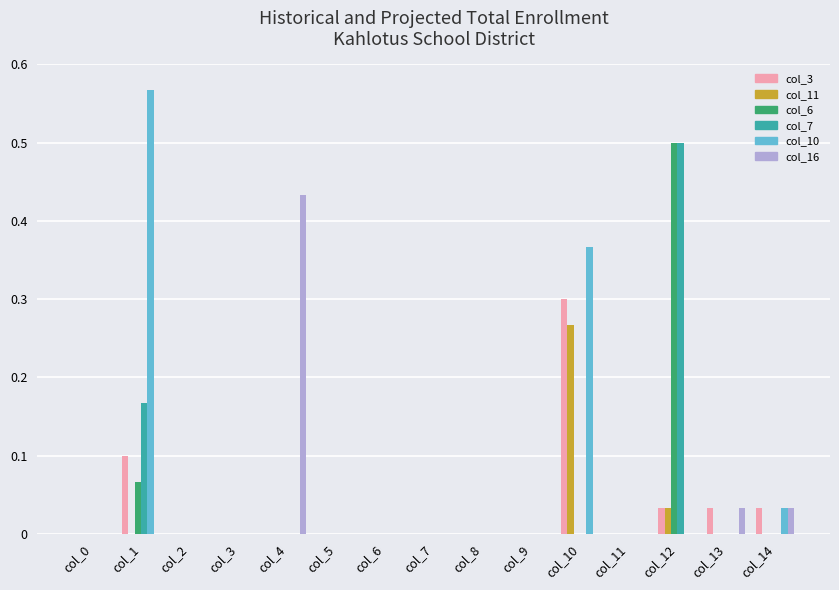

The value of col_7 at col_14 is -0.2. True or false?

False